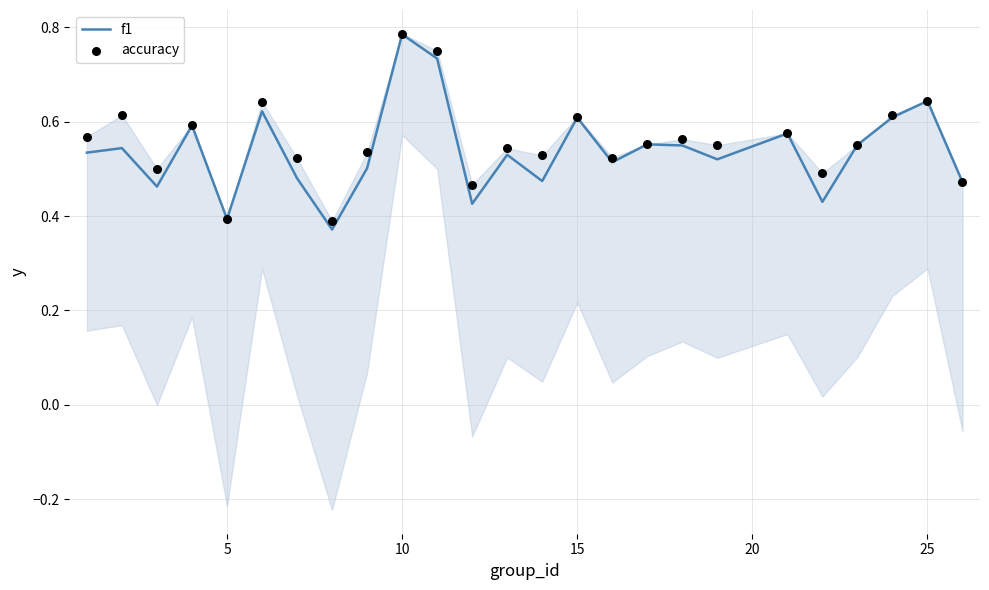

Which series has the largest total across all categories?

accuracy